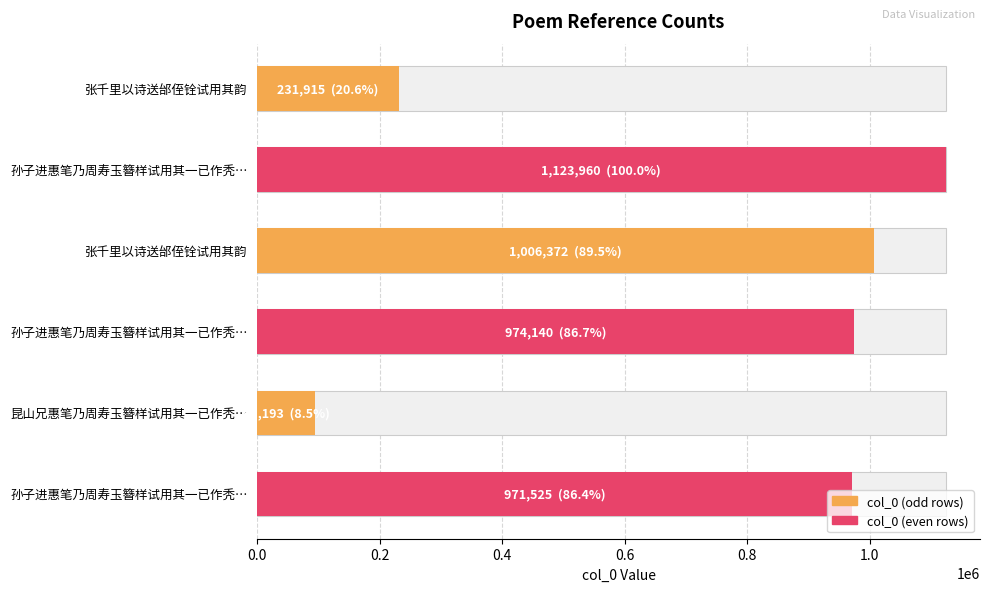

True or false: the data shows 95193 at 昆山兄惠笔乃周寿玉簪样试用其一已作秃….

True